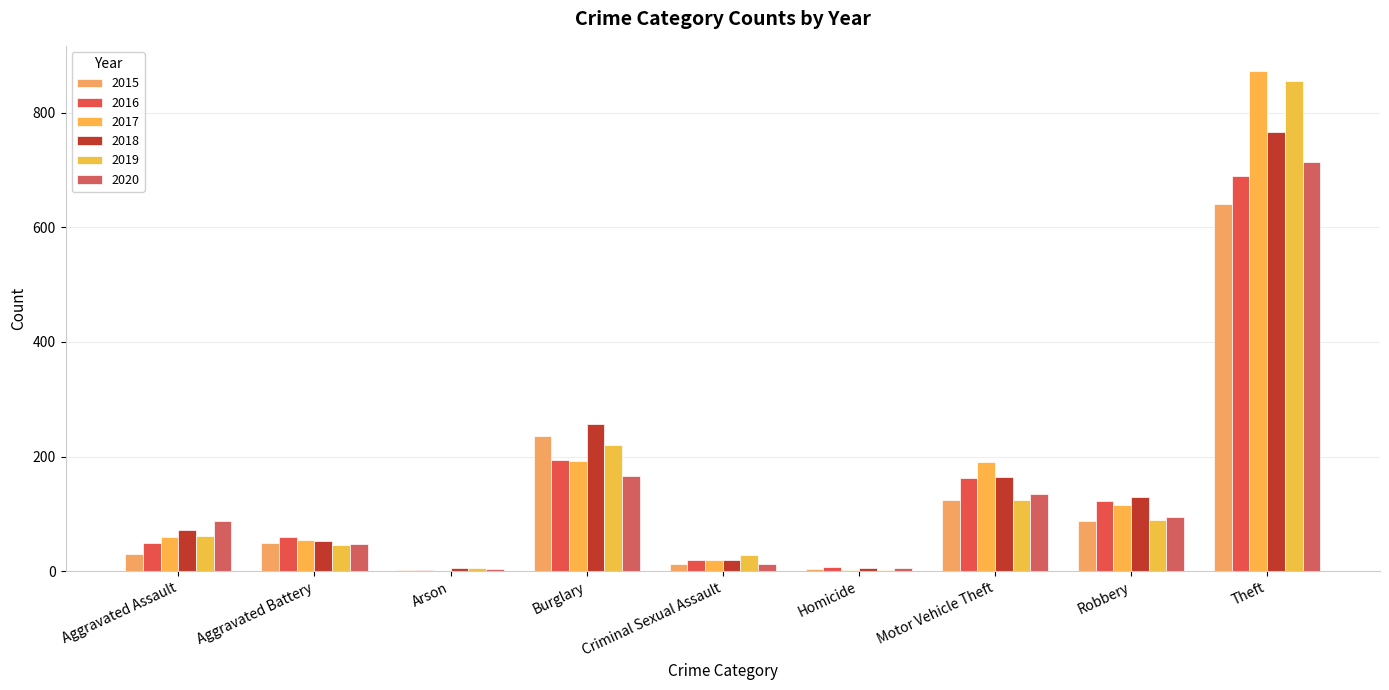

What is the sum of the 2020 values at Aggravated Battery and Theft?

762